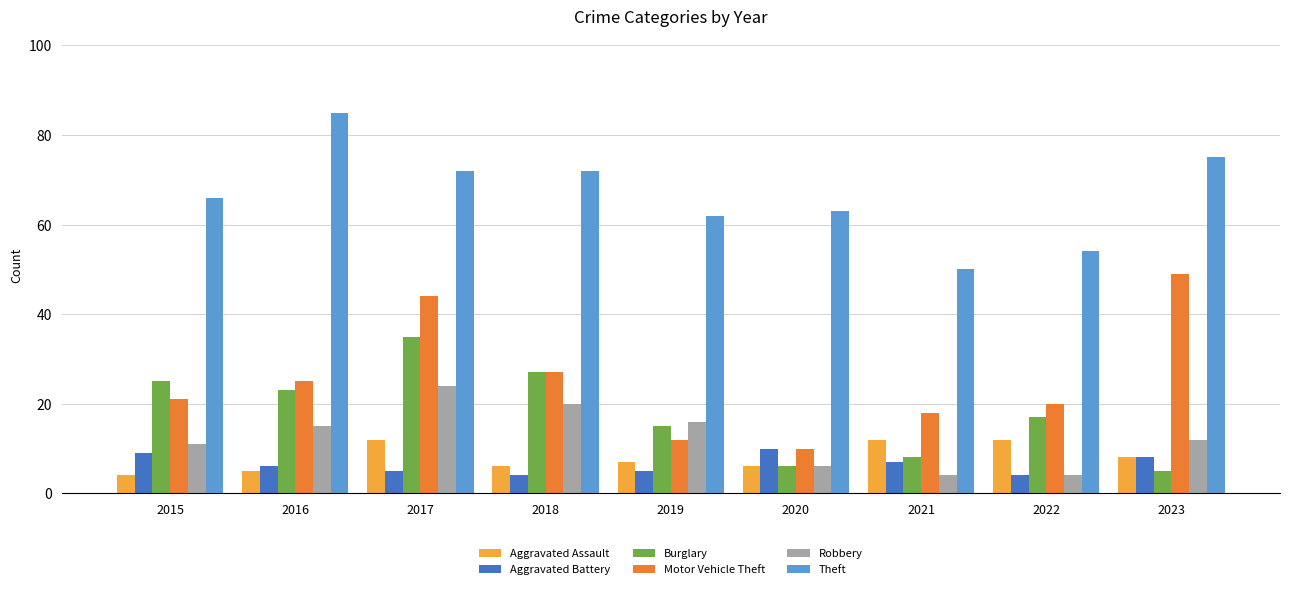

What is the difference between the Robbery values at 2023 and 2022?

8